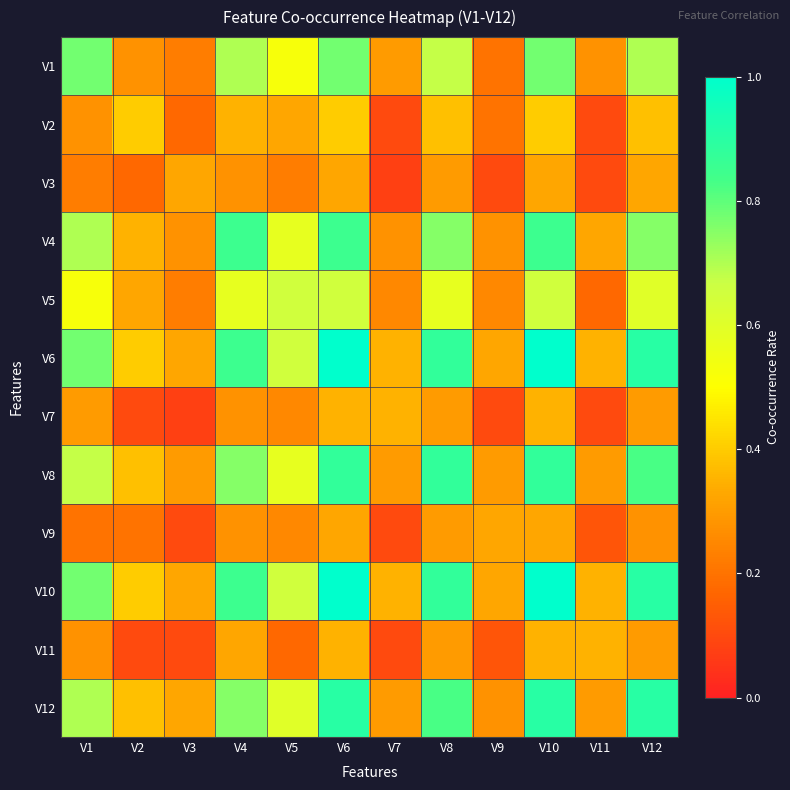

Reading left to right, transcribe all the data shown in this chart.

V1: V1=0.8	V2=0.3	V3=0.2	V4=0.7	V5=0.5	V6=0.8	V7=0.3	V8=0.7	V9=0.2	V10=0.8	V11=0.3	V12=0.7
V2: V1=0.3	V2=0.4	V3=0.2	V4=0.3	V5=0.3	V6=0.4	V7=0.1	V8=0.4	V9=0.2	V10=0.4	V11=0.1	V12=0.4
V3: V1=0.2	V2=0.2	V3=0.3	V4=0.3	V5=0.2	V6=0.3	V7=0.1	V8=0.3	V9=0.1	V10=0.3	V11=0.1	V12=0.3
V4: V1=0.7	V2=0.3	V3=0.3	V4=0.8	V5=0.6	V6=0.8	V7=0.3	V8=0.8	V9=0.3	V10=0.8	V11=0.3	V12=0.8
V5: V1=0.5	V2=0.3	V3=0.2	V4=0.6	V5=0.7	V6=0.7	V7=0.2	V8=0.6	V9=0.2	V10=0.7	V11=0.2	V12=0.6
V6: V1=0.8	V2=0.4	V3=0.3	V4=0.8	V5=0.7	V6=1.0	V7=0.3	V8=0.9	V9=0.3	V10=1.0	V11=0.3	V12=0.9
V7: V1=0.3	V2=0.1	V3=0.1	V4=0.3	V5=0.2	V6=0.3	V7=0.3	V8=0.3	V9=0.1	V10=0.3	V11=0.1	V12=0.3
V8: V1=0.7	V2=0.4	V3=0.3	V4=0.8	V5=0.6	V6=0.9	V7=0.3	V8=0.9	V9=0.3	V10=0.9	V11=0.3	V12=0.8
V9: V1=0.2	V2=0.2	V3=0.1	V4=0.3	V5=0.2	V6=0.3	V7=0.1	V8=0.3	V9=0.3	V10=0.3	V11=0.1	V12=0.3
V10: V1=0.8	V2=0.4	V3=0.3	V4=0.8	V5=0.7	V6=1.0	V7=0.3	V8=0.9	V9=0.3	V10=1.0	V11=0.3	V12=0.9
V11: V1=0.3	V2=0.1	V3=0.1	V4=0.3	V5=0.2	V6=0.3	V7=0.1	V8=0.3	V9=0.1	V10=0.3	V11=0.3	V12=0.3
V12: V1=0.7	V2=0.4	V3=0.3	V4=0.8	V5=0.6	V6=0.9	V7=0.3	V8=0.8	V9=0.3	V10=0.9	V11=0.3	V12=0.9